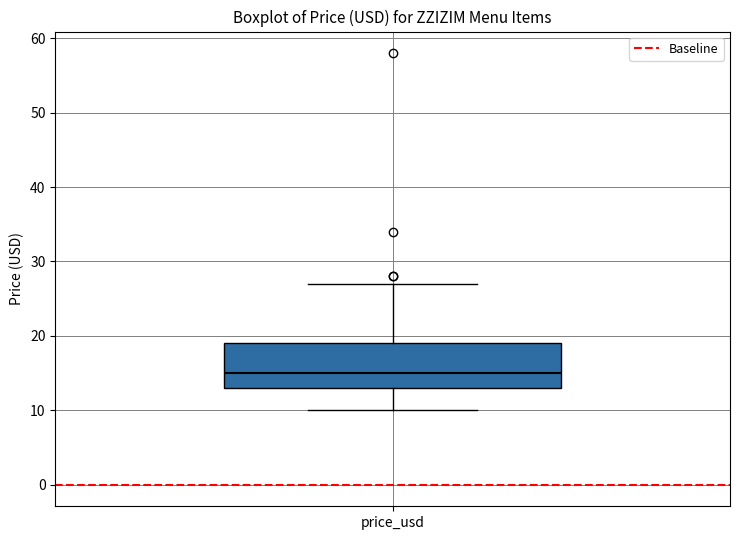

Where does the median line of the box for price_usd sit on the y-axis? The values are not printed on the chart, so give them approximately, as read against the axis.

15